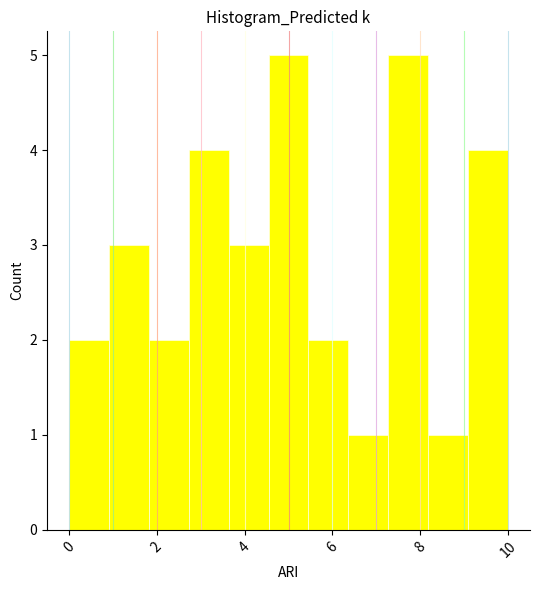

Reading left to right, transcribe this chart: for each bar, give the range it covers on the x-axis and its height. Neither the bar edges nor the heights are printed on the chart, so give them approximately, as read against the axes.

0.0 to 1.0: 2
1.0 to 1.8: 3
1.8 to 2.8: 2
2.8 to 3.6: 4
3.6 to 4.6: 3
4.6 to 5.4: 5
5.4 to 6.4: 2
6.4 to 7.2: 1
7.2 to 8.2: 5
8.2 to 9.0: 1
9.0 to 10.0: 4